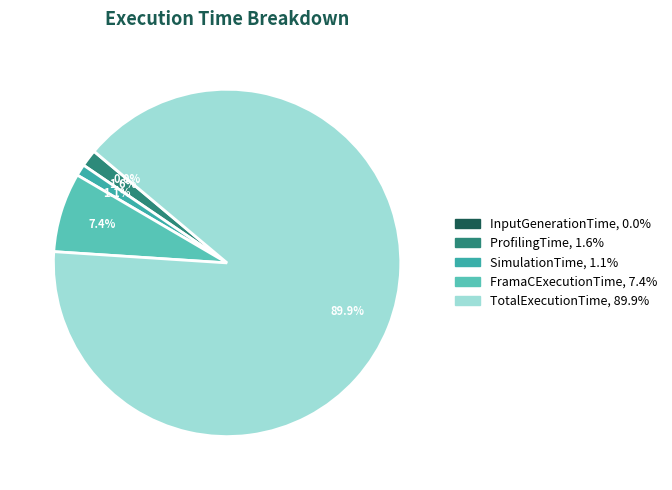

To the nearest percent, what portion does ProfilingTime represent?

2%